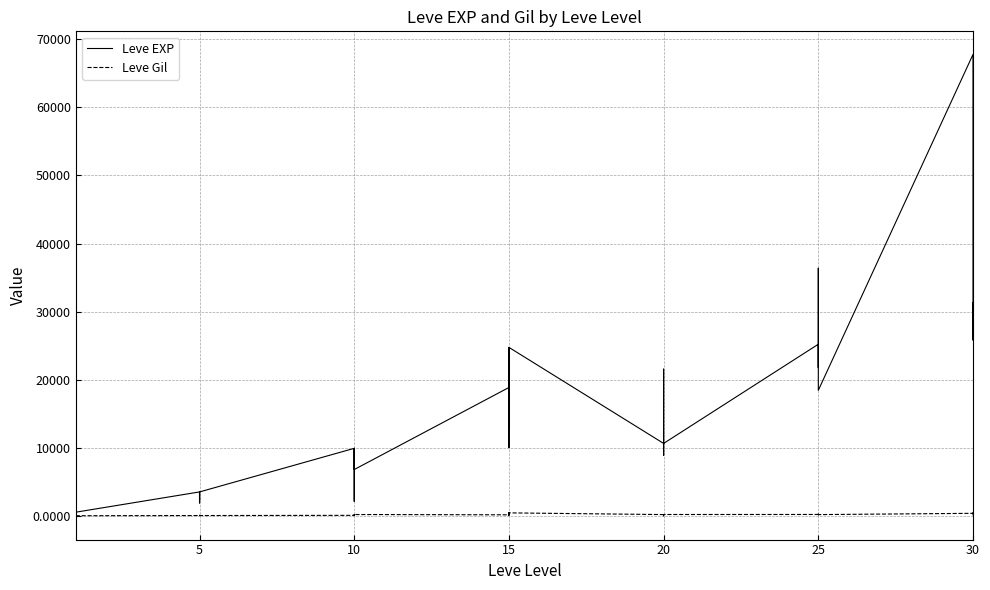

Where is the first local minimum for Leve EXP?

5